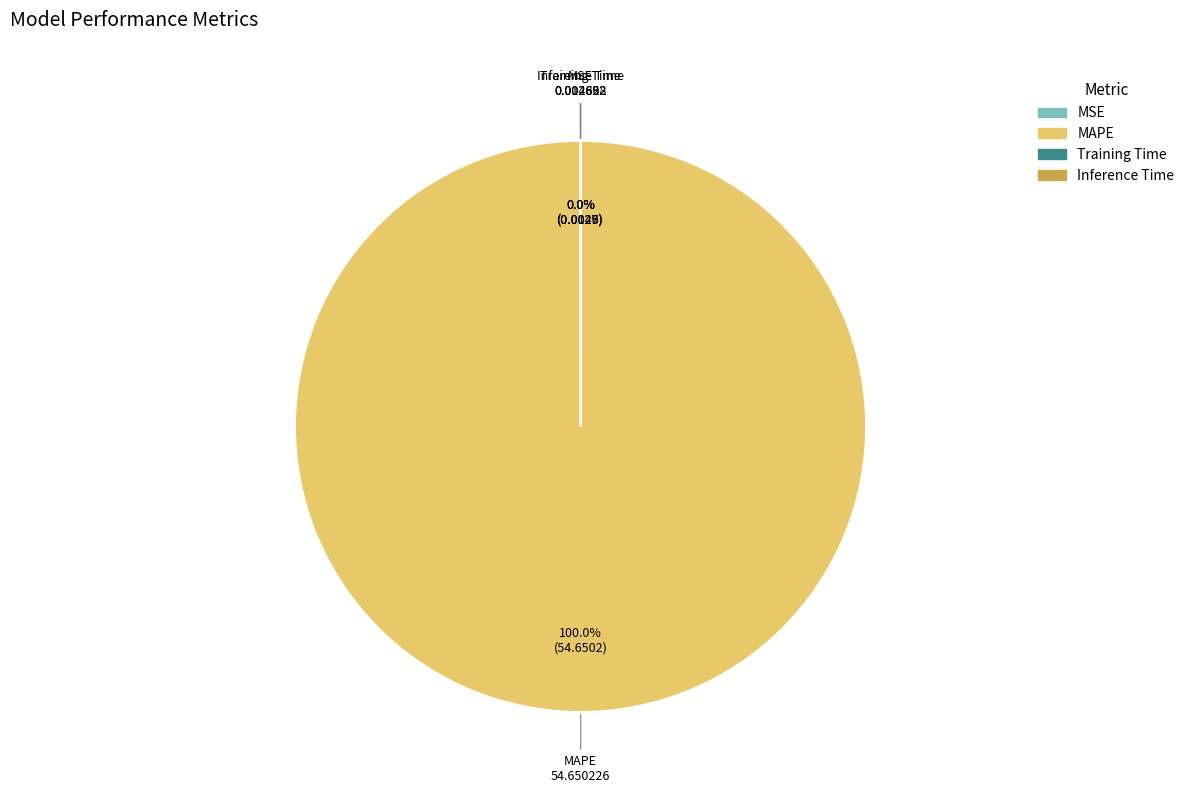

Which slice represents more than half of the pie?

MAPE